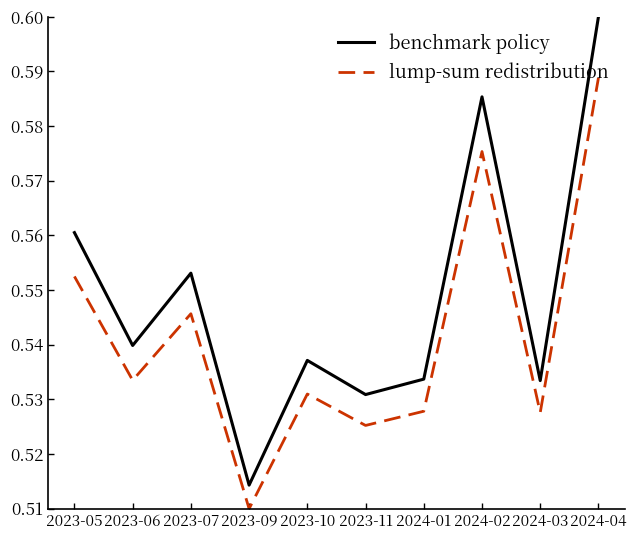

The value of benchmark policy at 2024-04 is 0.6. True or false?

True